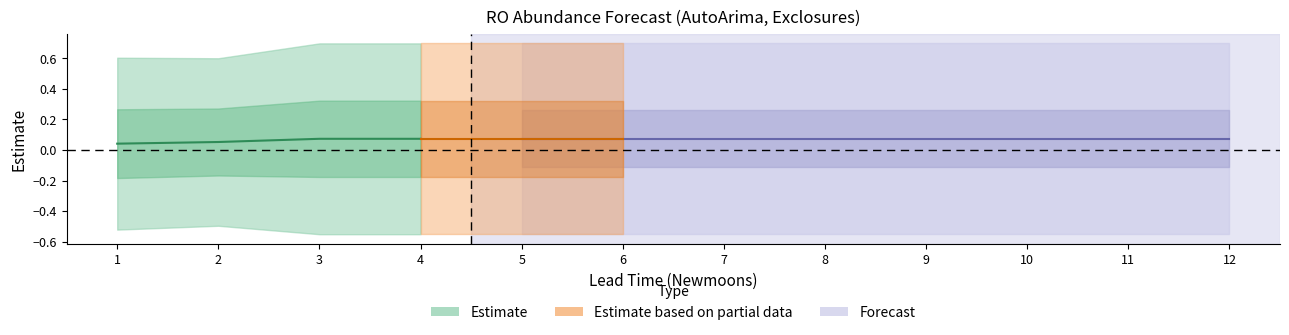

Which series changed the most between 3 and 5?

estimate